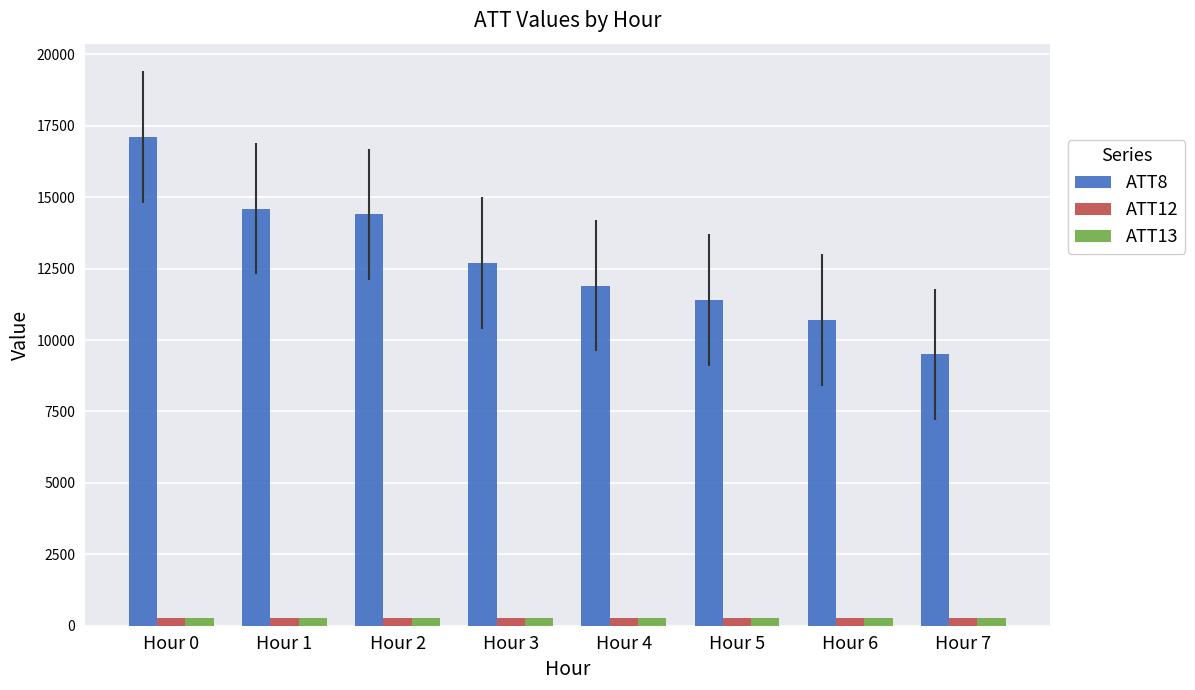

What are all the series names shown in the legend?

ATT8, ATT12, ATT13